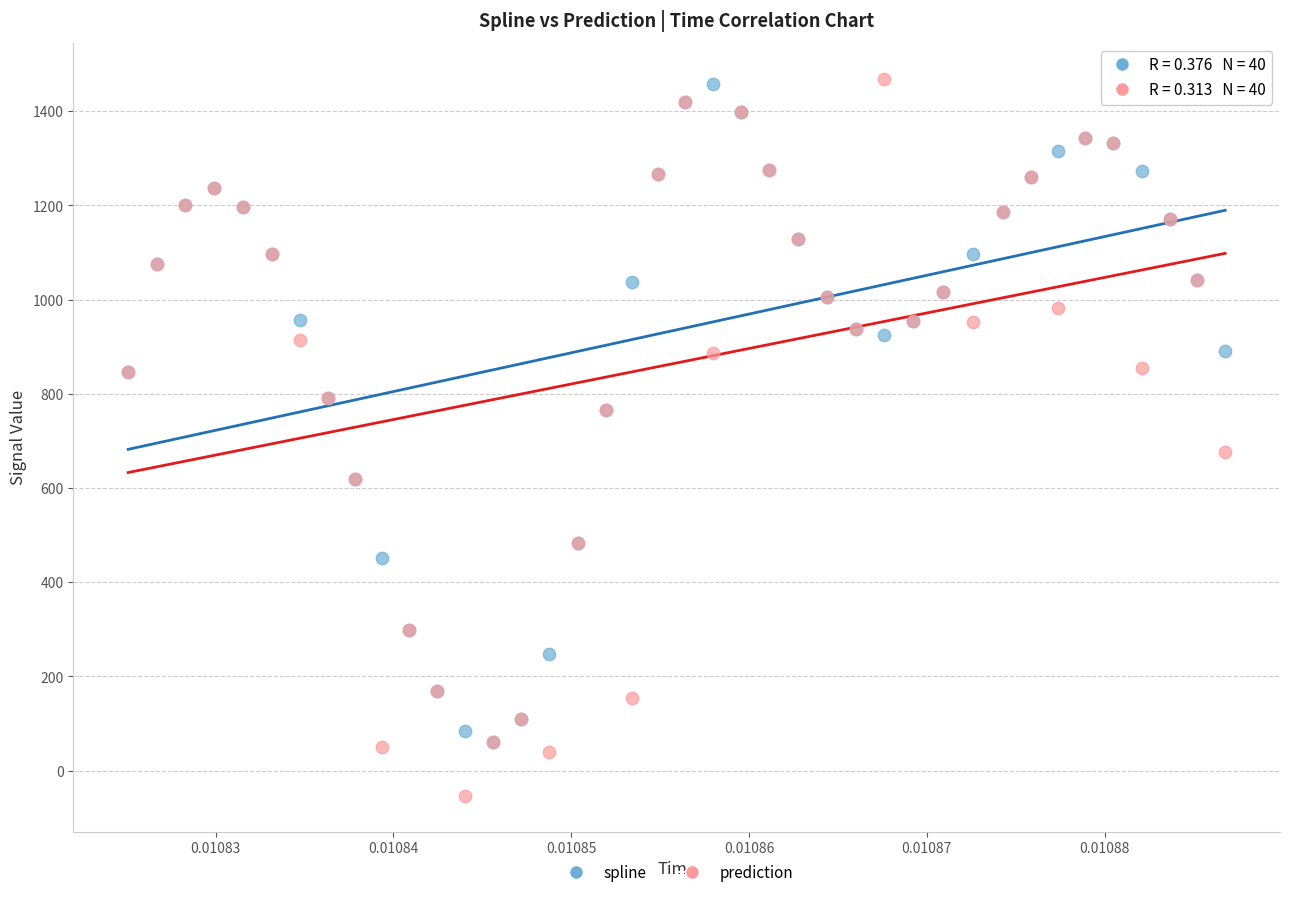

In the prediction series, what Y value is closest to 707?

677.5